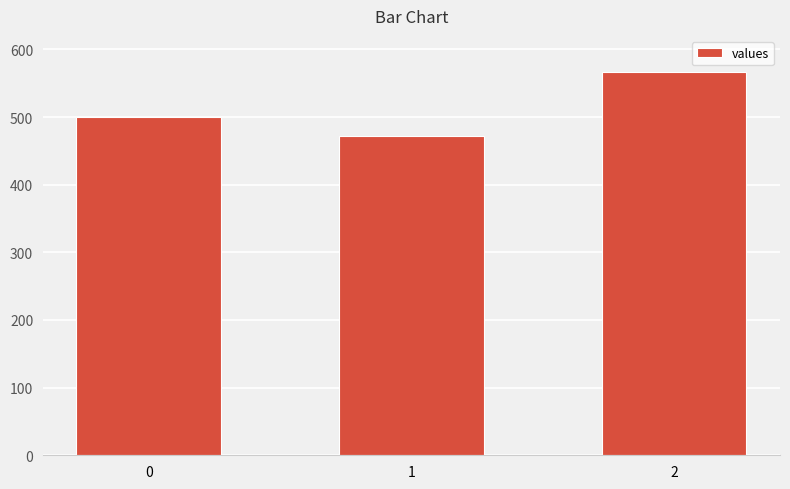

Is it true that the value at 2 is 566.7?

True